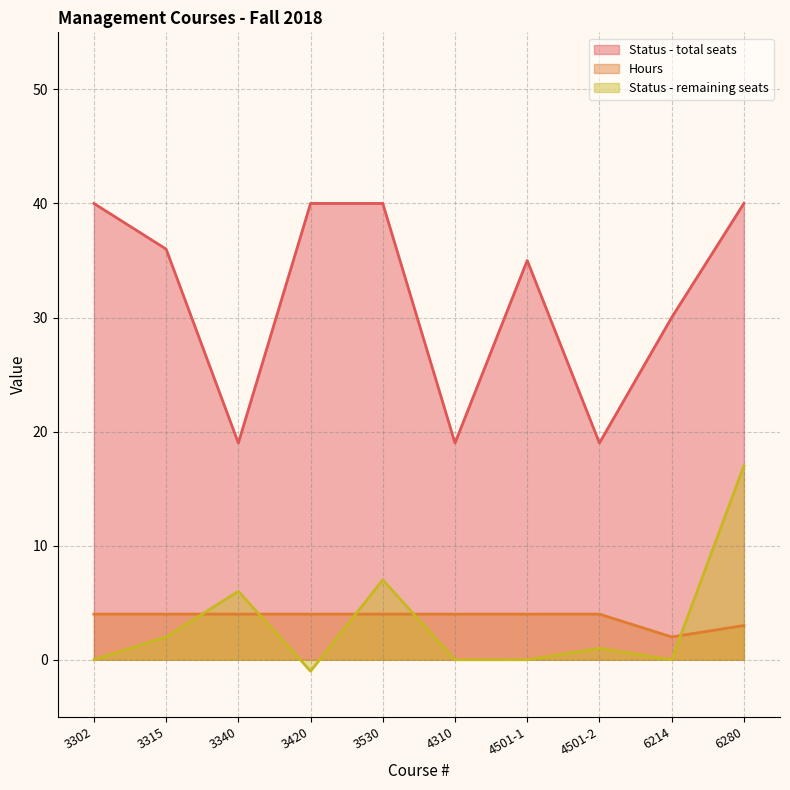

Reading left to right, what are all the values shown in this chart?

Status - total seats: 40	36	19	40	40	19	35	19	30	40
Hours: 4	4	4	4	4	4	4	4	2	3
Status - remaining seats: 0	2	6	-1	7	0	0	1	0	17